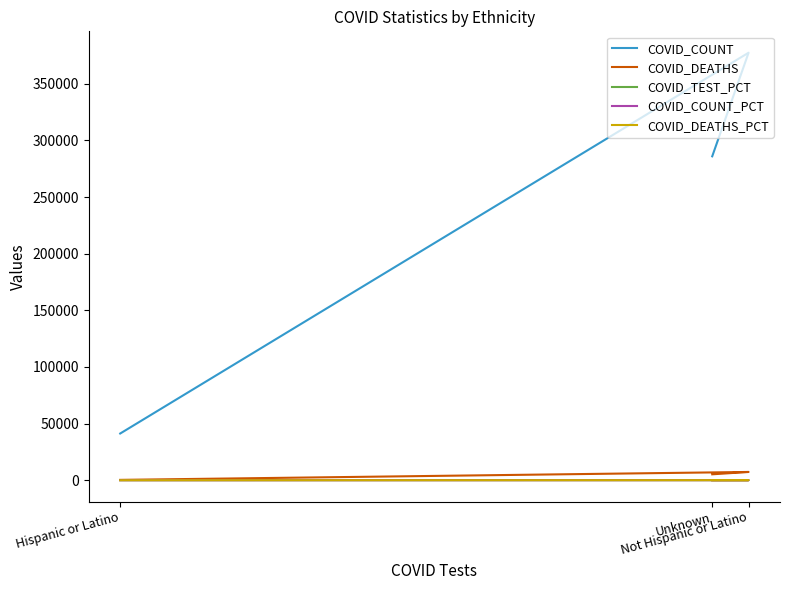

What is the label of the 2nd point from the left?

Not Hispanic or Latino